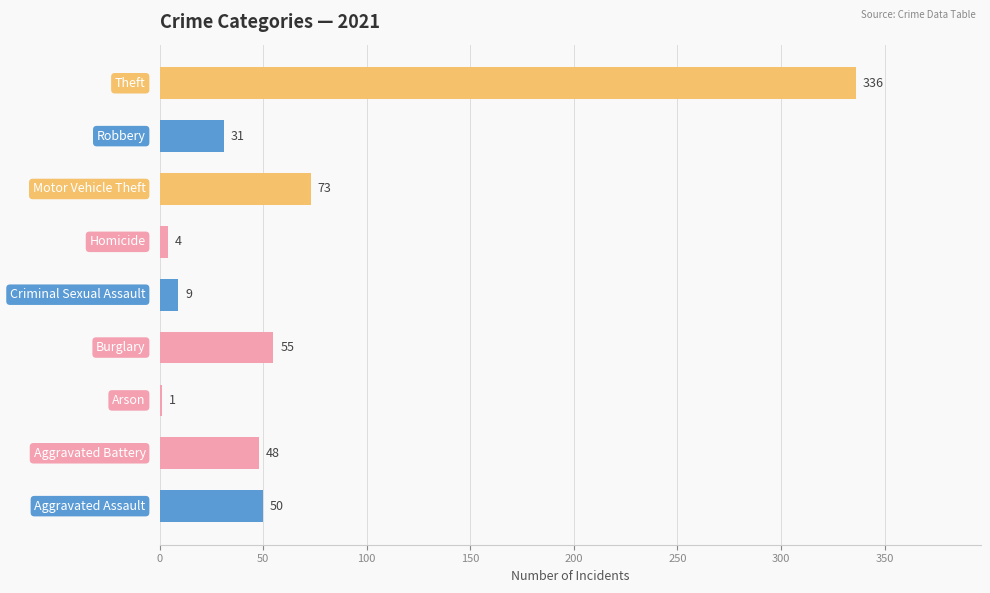

How many categories are shown in the chart?

9